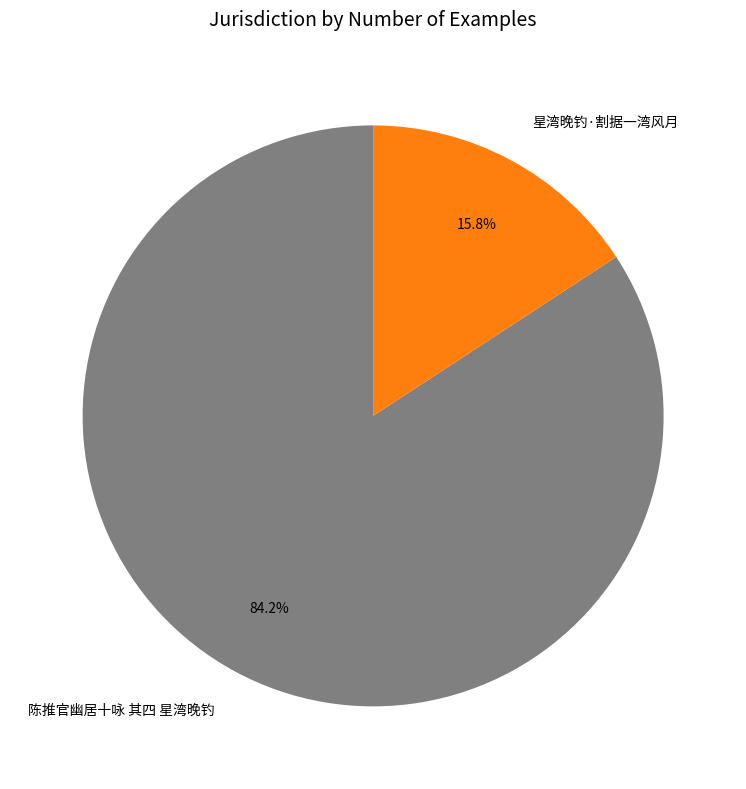

Which category accounts for the majority?

陈推官幽居十咏 其四 星湾晚钓